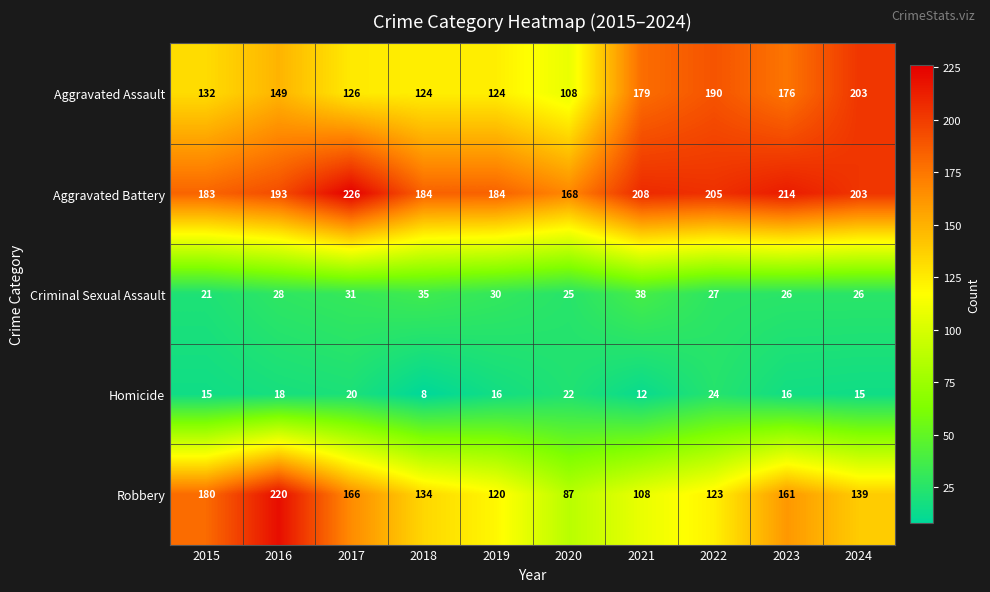

Where is Aggravated Assault nearest to the value 155?

2016